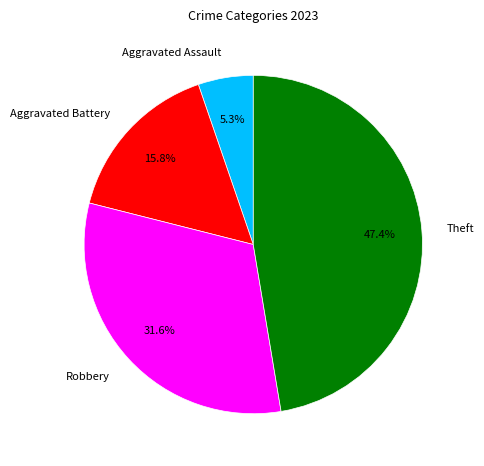

To the nearest percent, what percentage of the pie is Robbery?

32%